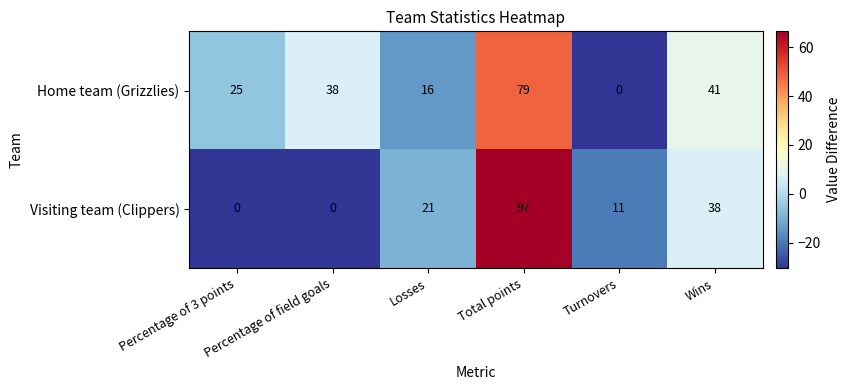

How many Visiting team (Clippers) values are between 0 and 38?

5